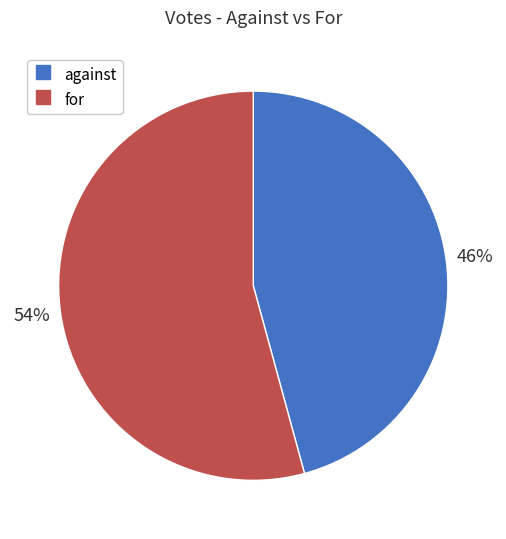

What percentage is the for slice, to the nearest percent?

54%